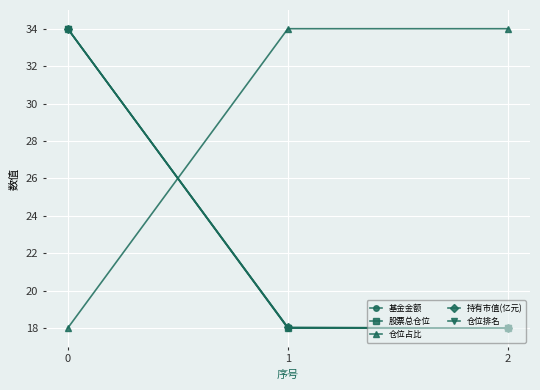

What is the value of the 股票总仓位 point at the 1st from the left?

34.0